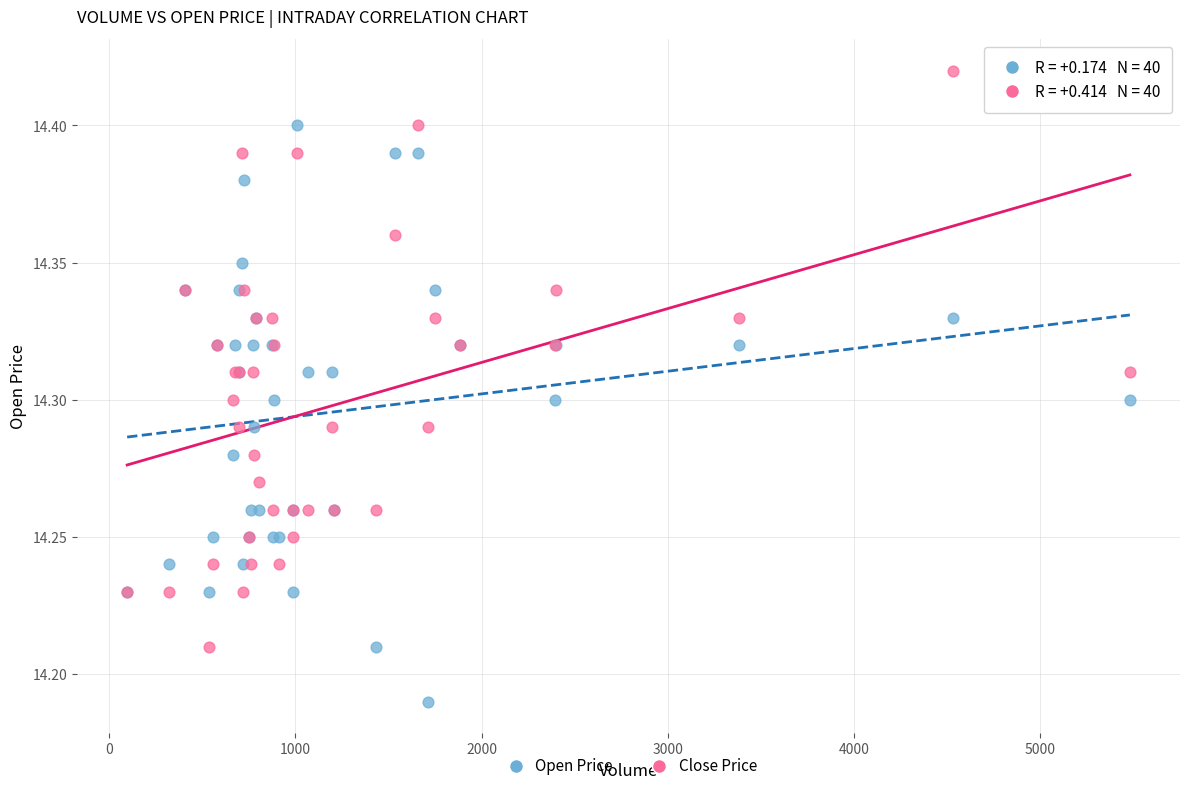

What is the X range (max minus min) for the scatter plot?

5385.0